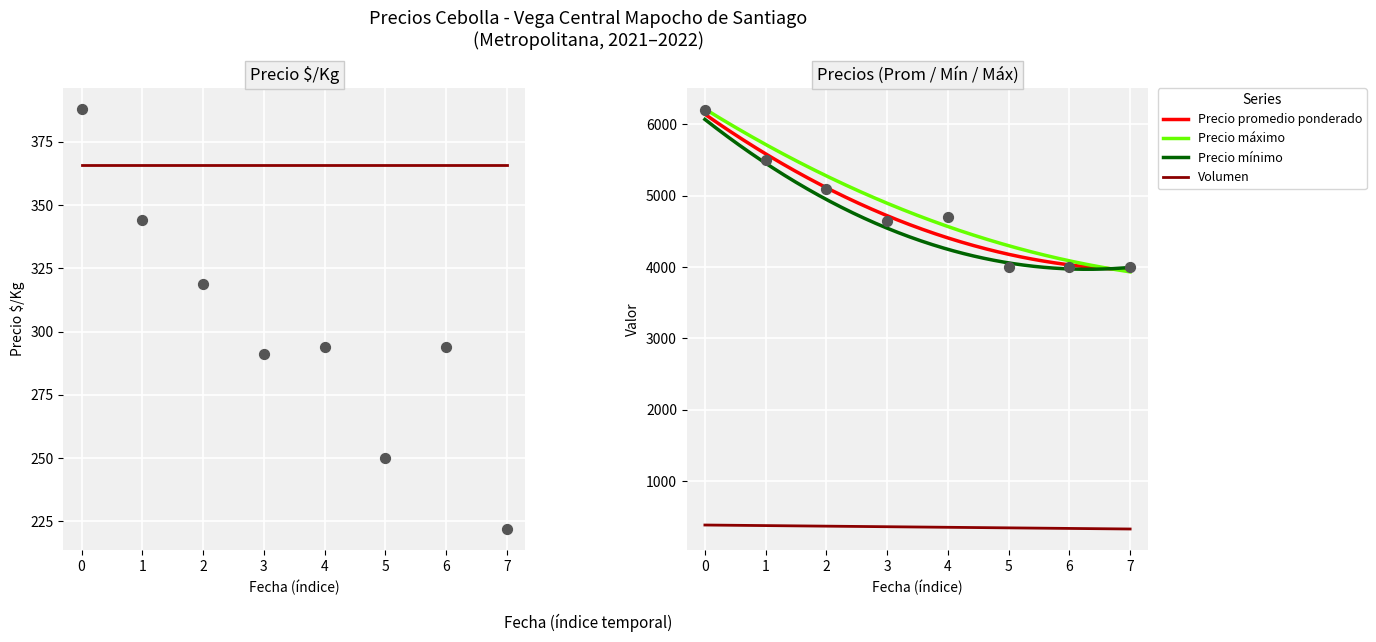

True or false: Precio mínimo and Volumen intersect in this chart.

False